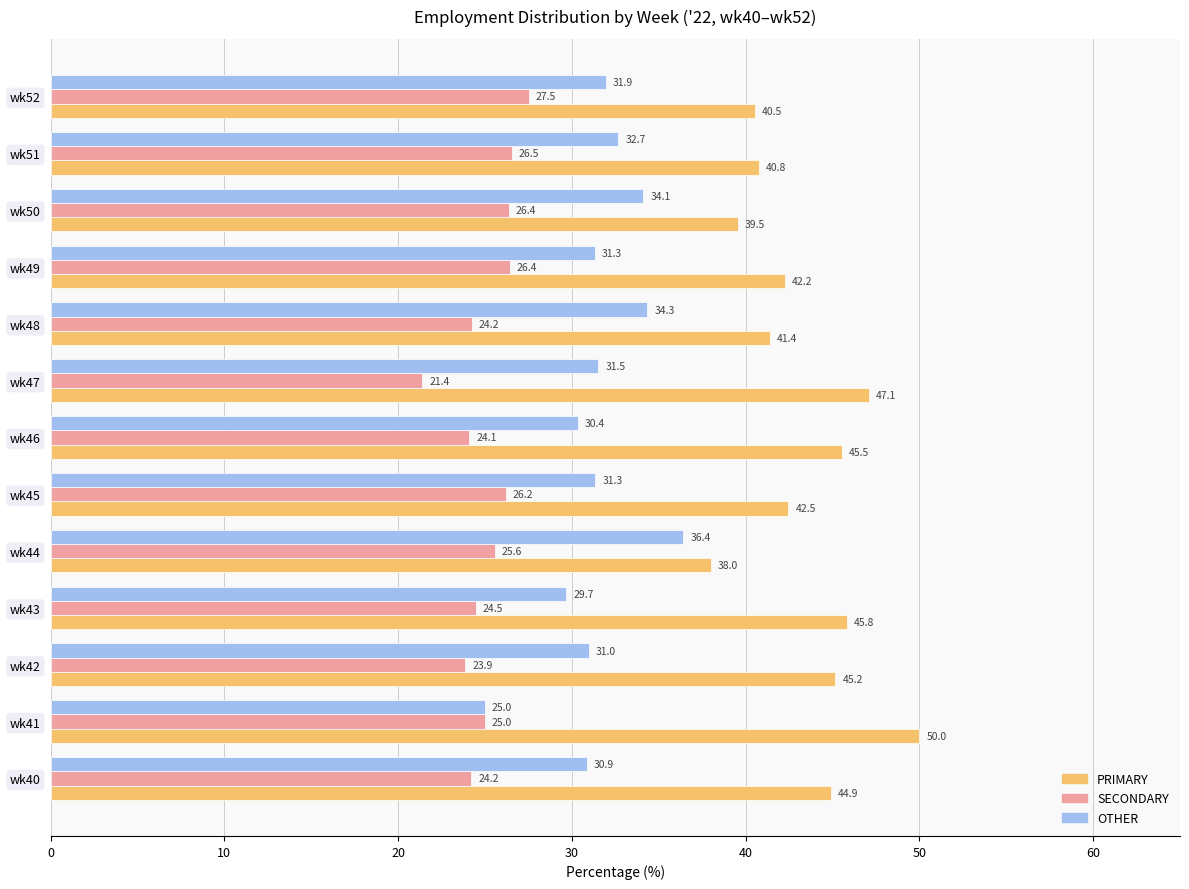

What is the minimum value shown in the chart?

21.4